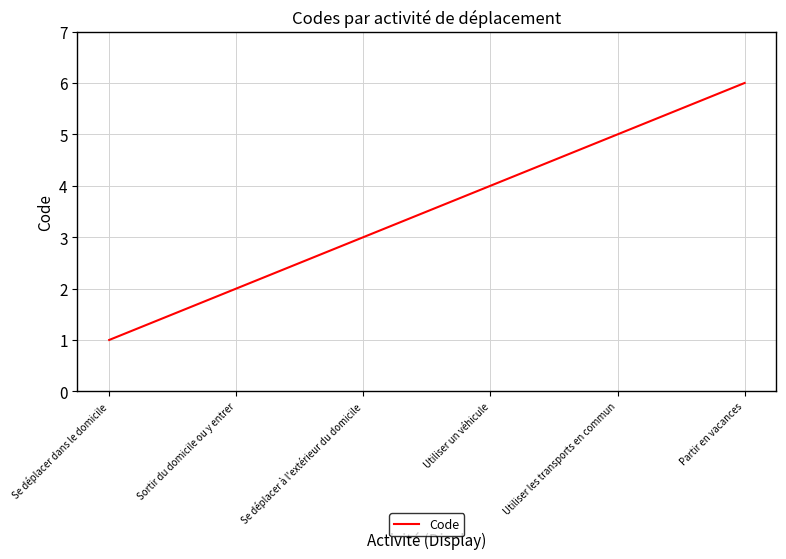

What position from the left is Se déplacer dans le domicile?

1